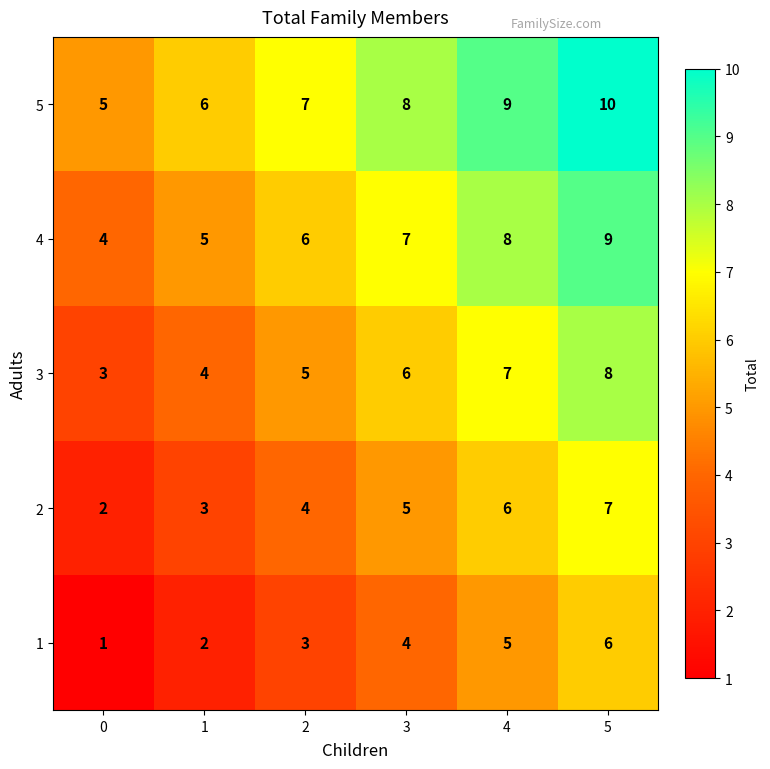

Reading left to right, extract all data points from this chart.

5: 0=5	1=6	2=7	3=8	4=9	5=10
4: 0=4	1=5	2=6	3=7	4=8	5=9
3: 0=3	1=4	2=5	3=6	4=7	5=8
2: 0=2	1=3	2=4	3=5	4=6	5=7
1: 0=1	1=2	2=3	3=4	4=5	5=6